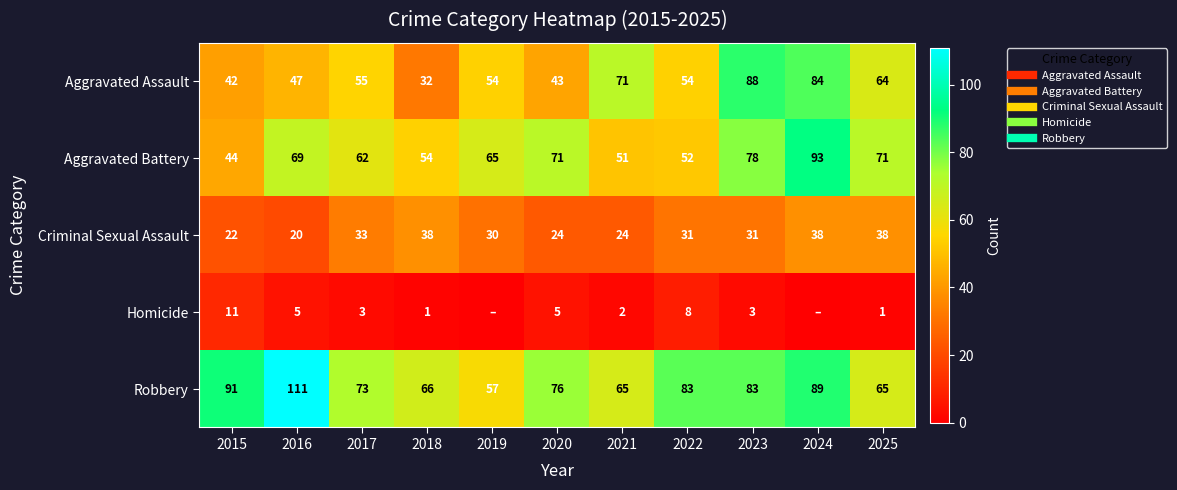

True or false: Aggravated Assault has a value of 118 at 2024.

False